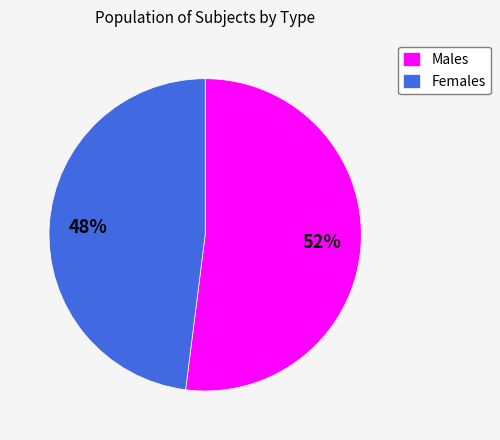

Does Males account for over 50% of the chart?

Yes